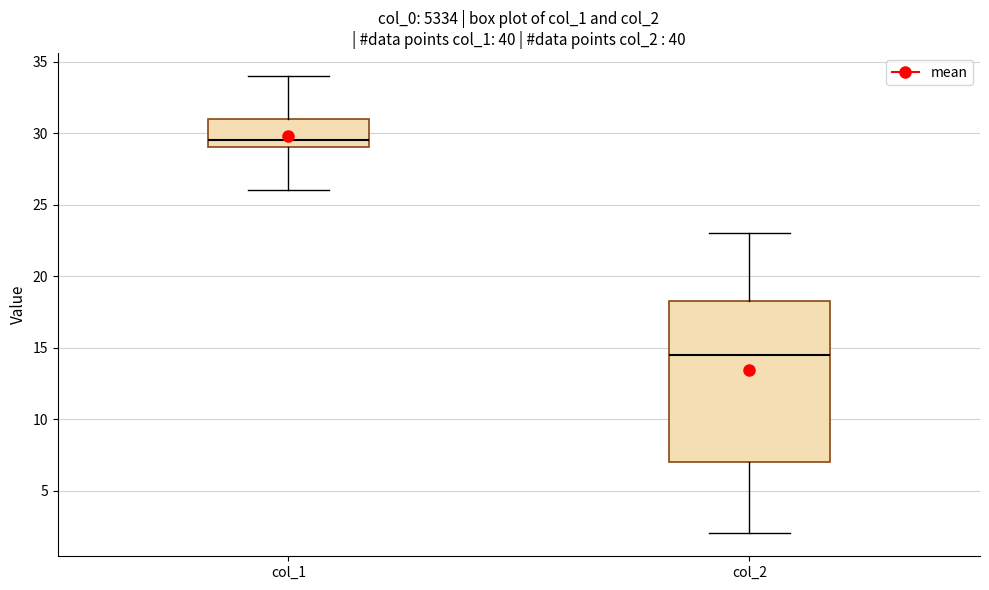

Where does the lower whisker of the box for col_1 end on the y-axis? The values are not printed on the chart, so give them approximately, as read against the axis.

26.0